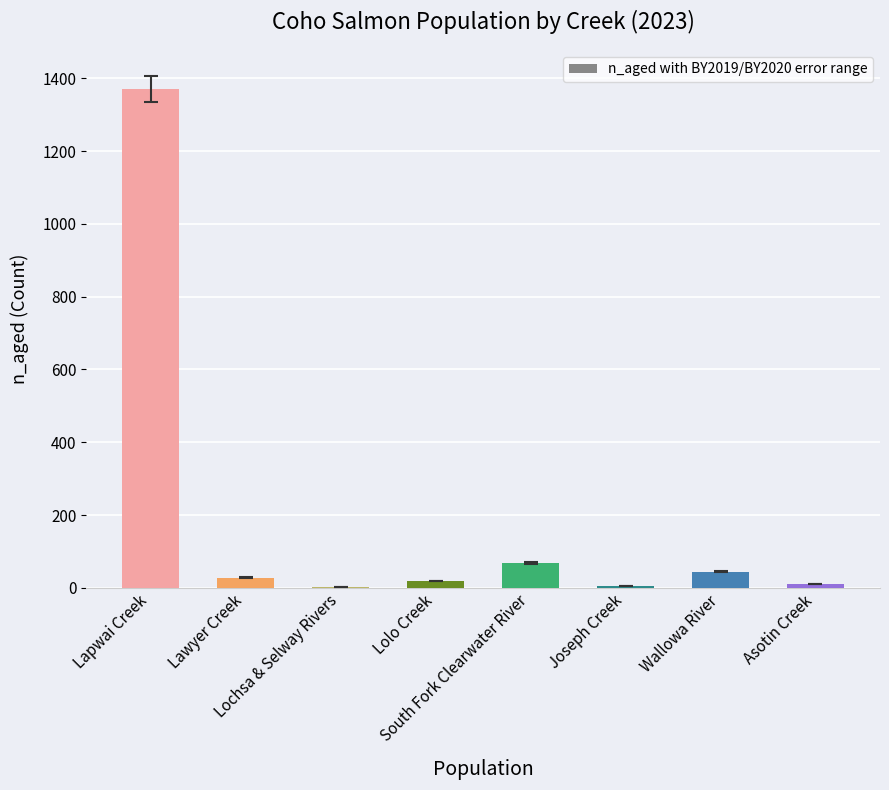

Count the number of categories in the chart.

8